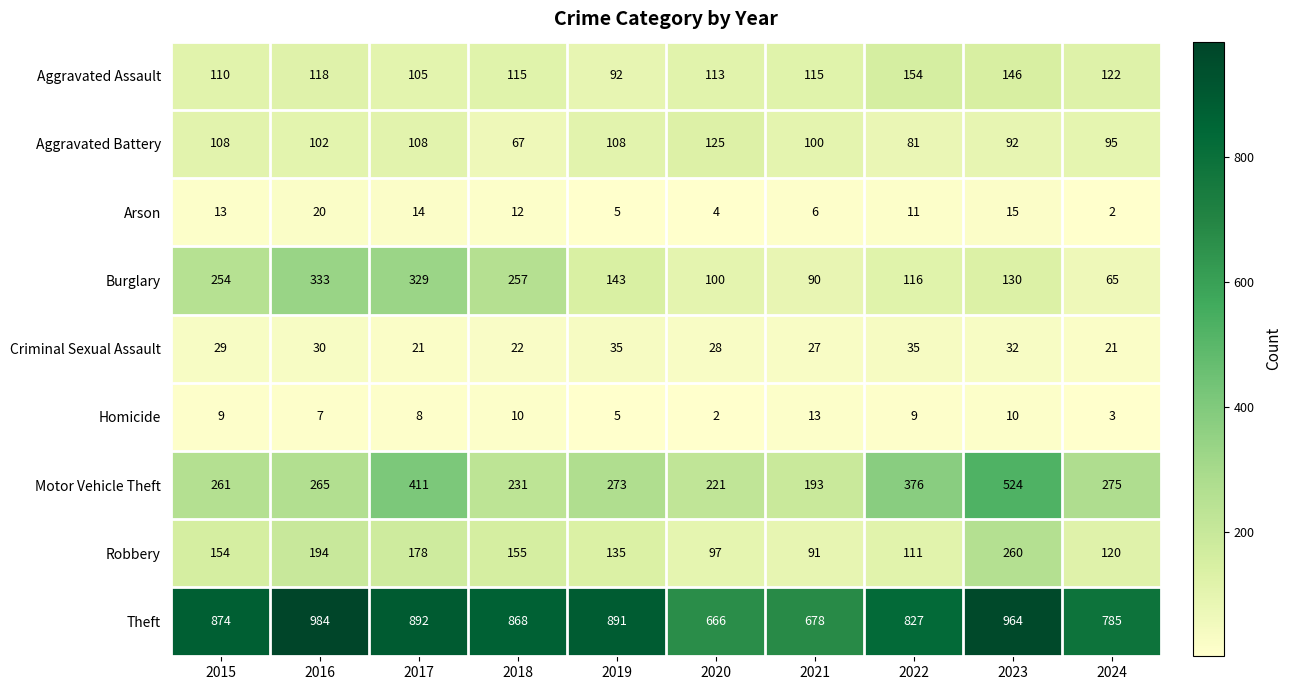

Which series has the largest total across all categories?

Theft